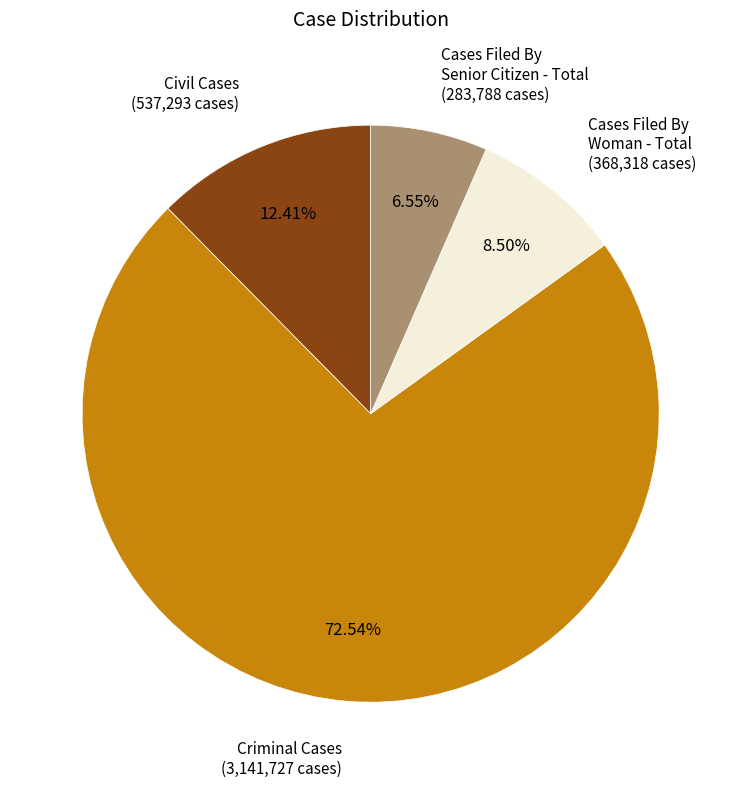

Count the number of slices in the pie.

4